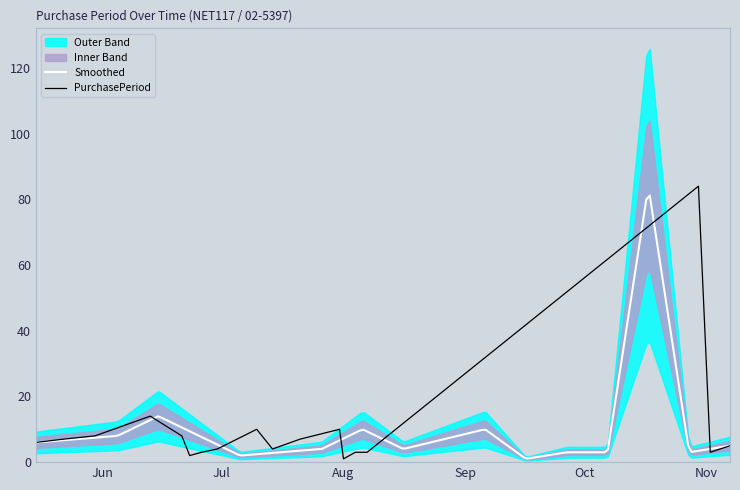

The value at 2017-05-15 is 6. True or false?

True